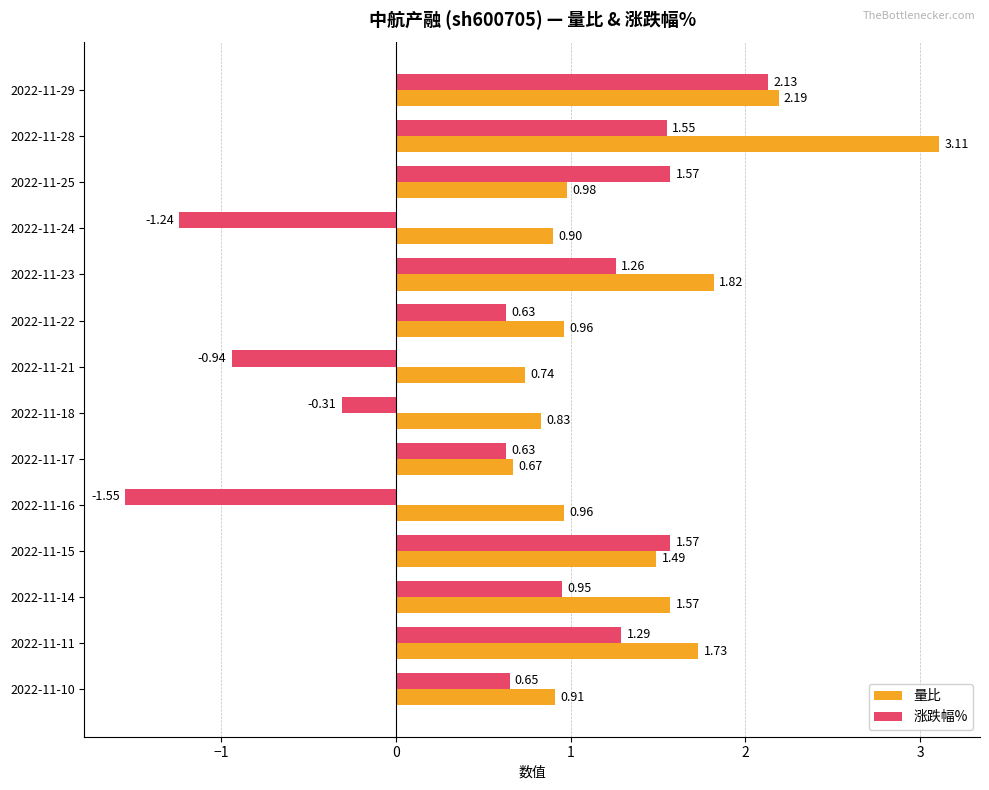

Which series has the largest range (max minus min)?

涨跌幅%